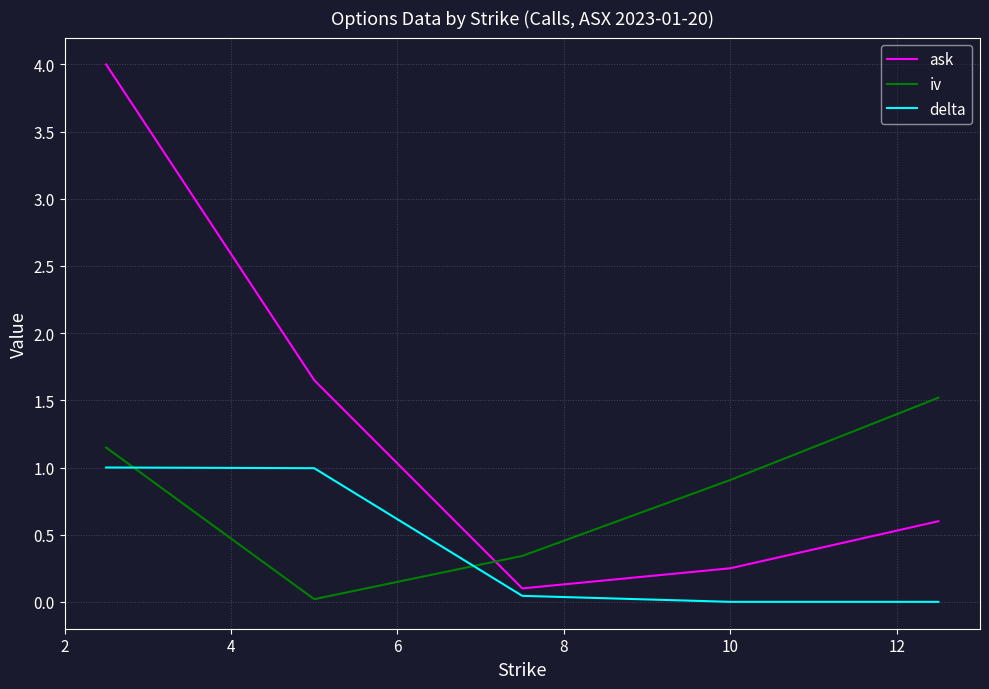

What is the maximum value shown in the chart?

4.0